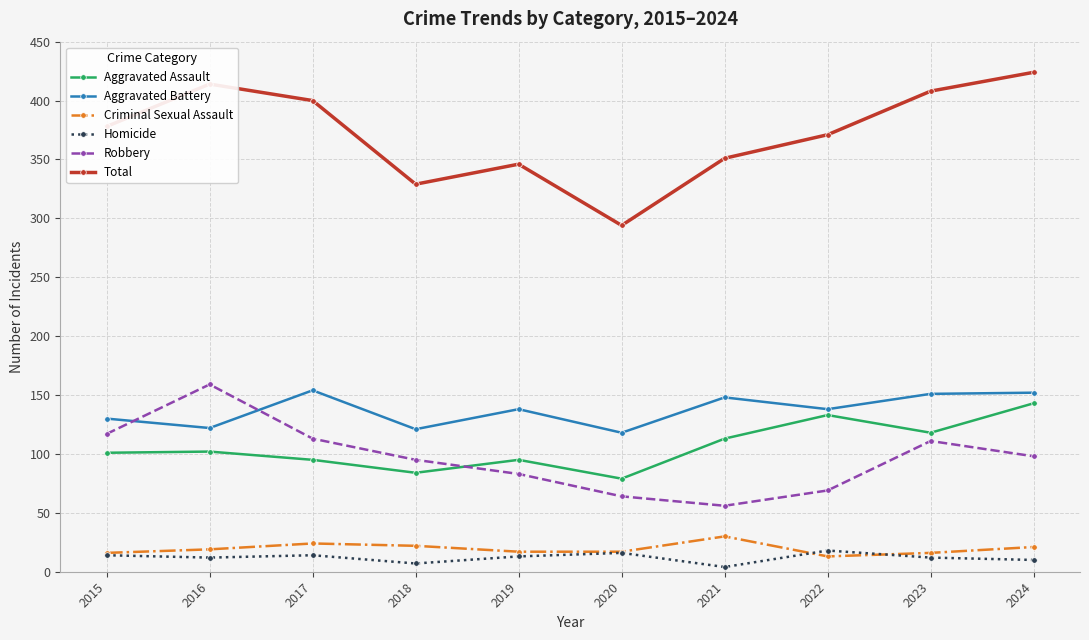

Is it true that Aggravated Assault equals 95 at 2017?

True